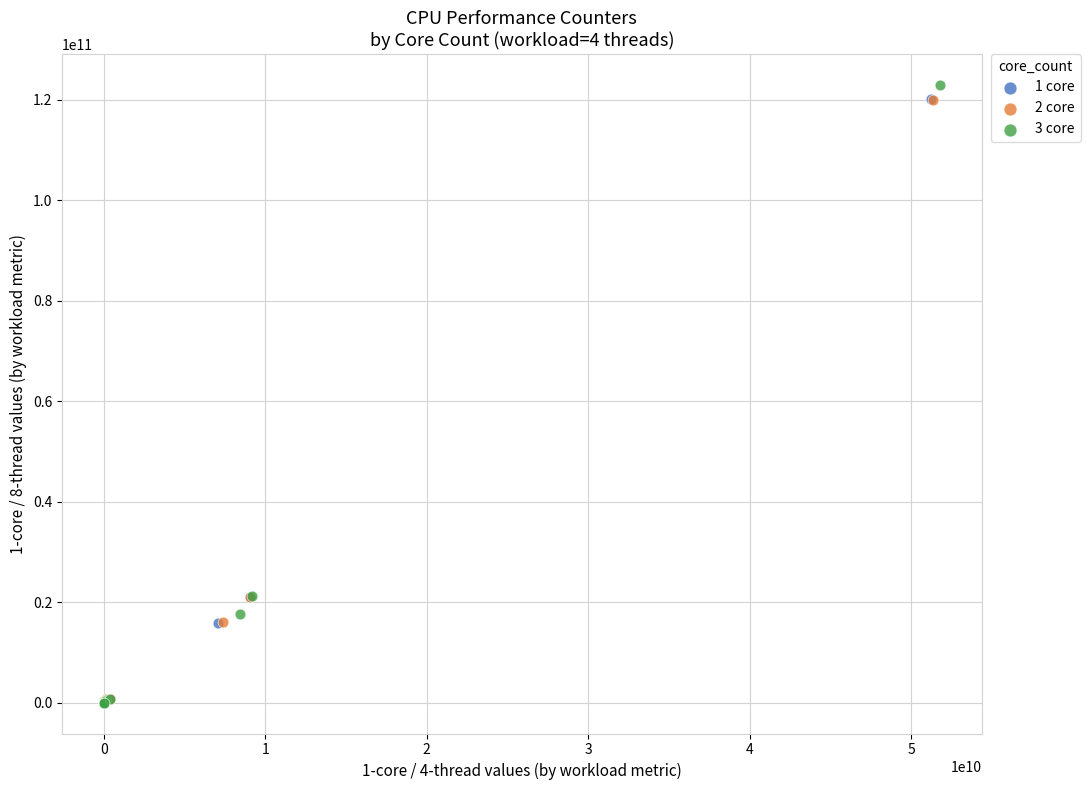

What are all the series names shown in the legend?

1 core, 2 core, 3 core